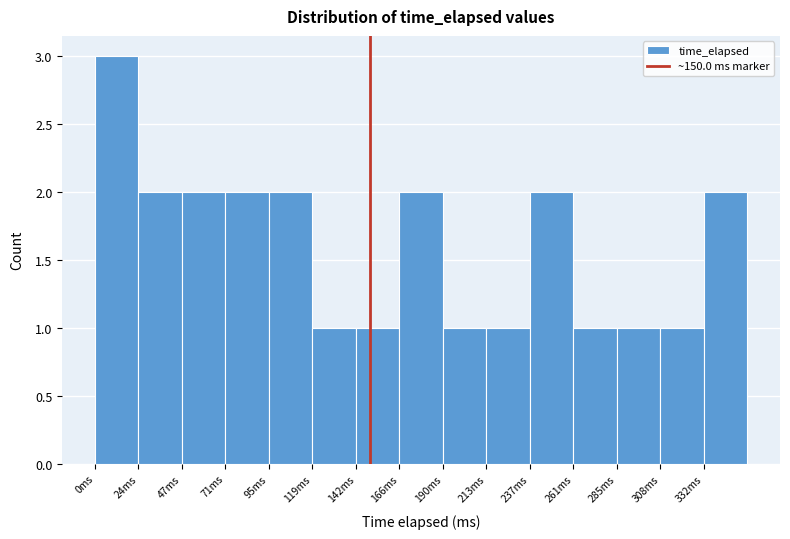

Reading left to right, list every bar in this chart as the range it spans on the x-axis followed by its height. Neither the bar edges nor the heights are printed on the chart, so give them approximately, as read against the axes.

0 to 25: 3
25 to 45: 2
45 to 70: 2
70 to 95: 2
95 to 120: 2
120 to 140: 1
140 to 165: 1
165 to 190: 2
190 to 215: 1
215 to 235: 1
235 to 260: 2
260 to 285: 1
285 to 310: 1
310 to 330: 1
330 to 355: 2